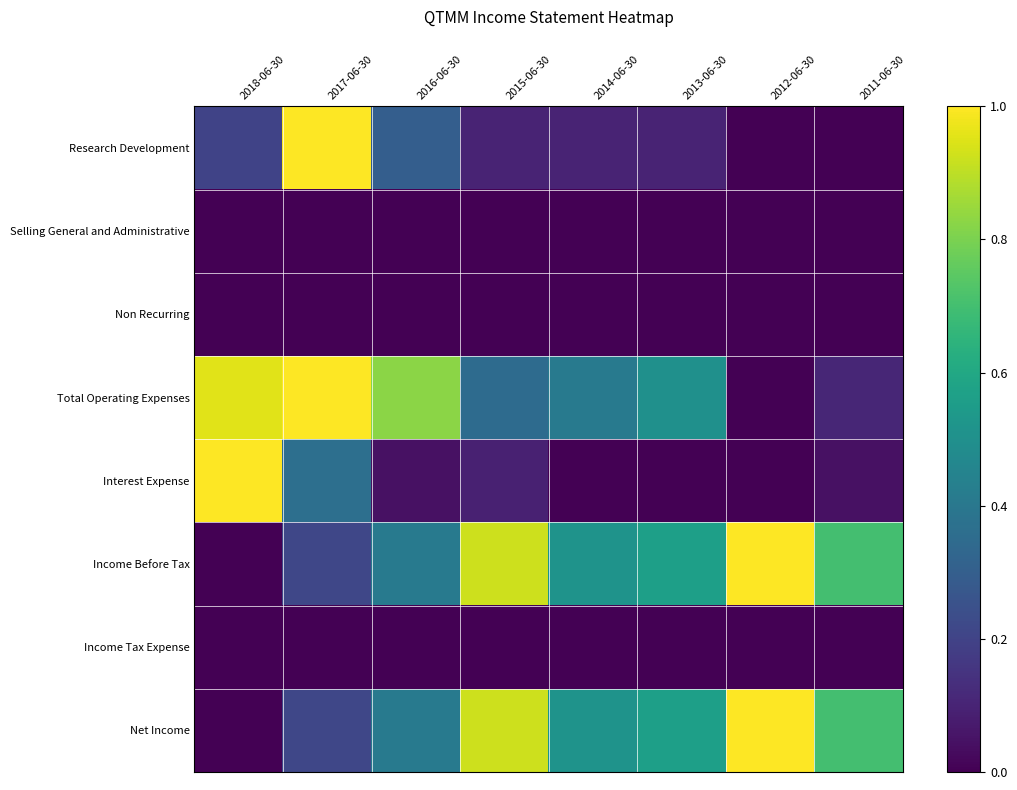

Reading left to right, list all the values displayed in this chart.

Research Development: 2018-06-30=0.2	2017-06-30=1.0	2016-06-30=0.3	2015-06-30=0.1	2014-06-30=0.1	2013-06-30=0.1	2012-06-30=0.0	2011-06-30=0.0
Selling General and Administrative: 2018-06-30=0.0	2017-06-30=0.0	2016-06-30=0.0	2015-06-30=0.0	2014-06-30=0.0	2013-06-30=0.0	2012-06-30=0.0	2011-06-30=0.0
Non Recurring: 2018-06-30=0.0	2017-06-30=0.0	2016-06-30=0.0	2015-06-30=0.0	2014-06-30=0.0	2013-06-30=0.0	2012-06-30=0.0	2011-06-30=0.0
Total Operating Expenses: 2018-06-30=1.0	2017-06-30=1.0	2016-06-30=0.8	2015-06-30=0.3	2014-06-30=0.4	2013-06-30=0.5	2012-06-30=0.0	2011-06-30=0.1
Interest Expense: 2018-06-30=1.0	2017-06-30=0.4	2016-06-30=0.0	2015-06-30=0.1	2014-06-30=0.0	2013-06-30=0.0	2012-06-30=0.0	2011-06-30=0.0
Income Before Tax: 2018-06-30=0.0	2017-06-30=0.2	2016-06-30=0.4	2015-06-30=0.9	2014-06-30=0.5	2013-06-30=0.6	2012-06-30=1.0	2011-06-30=0.7
Income Tax Expense: 2018-06-30=0.0	2017-06-30=0.0	2016-06-30=0.0	2015-06-30=0.0	2014-06-30=0.0	2013-06-30=0.0	2012-06-30=0.0	2011-06-30=0.0
Net Income: 2018-06-30=0.0	2017-06-30=0.2	2016-06-30=0.4	2015-06-30=0.9	2014-06-30=0.5	2013-06-30=0.6	2012-06-30=1.0	2011-06-30=0.7